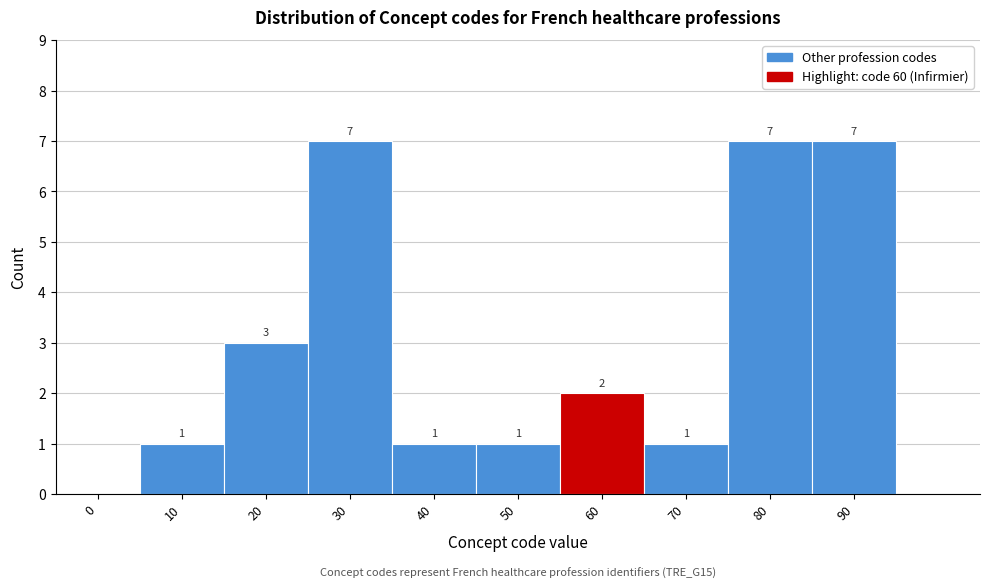

Reading right to left, what are all the values shown in this chart?

90=7	80=7	70=1	60=2	50=1	40=1	30=7	20=3	10=1	0=0